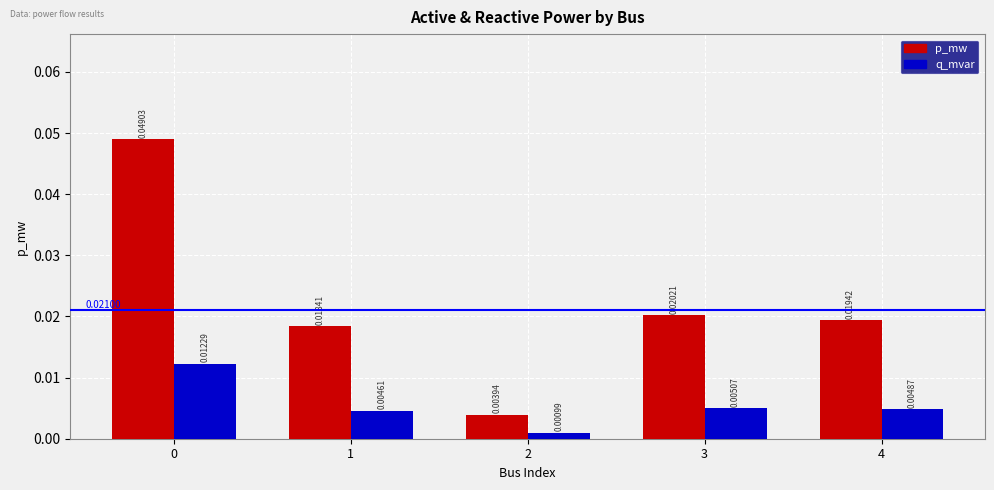

Is the value of p_mw at 2 greater than the value of q_mvar at 1?

No